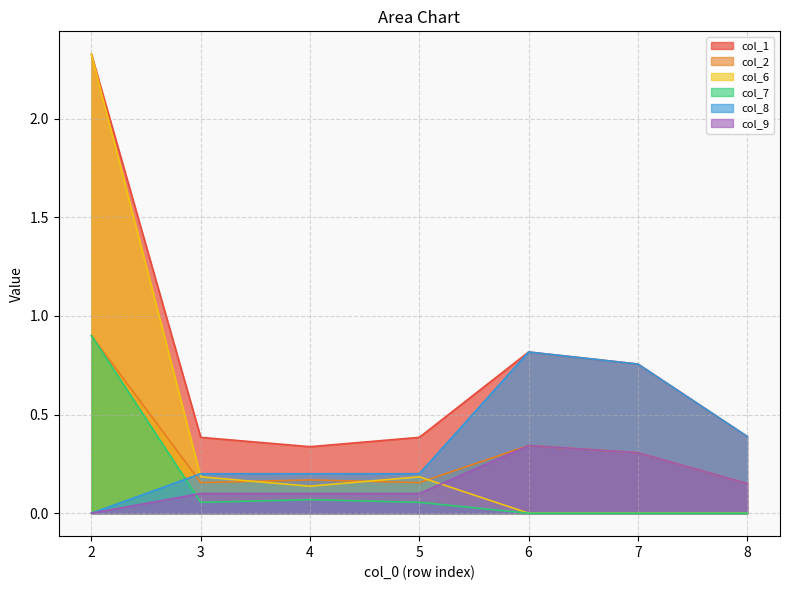

At which label is col_7 closest to 0?

6